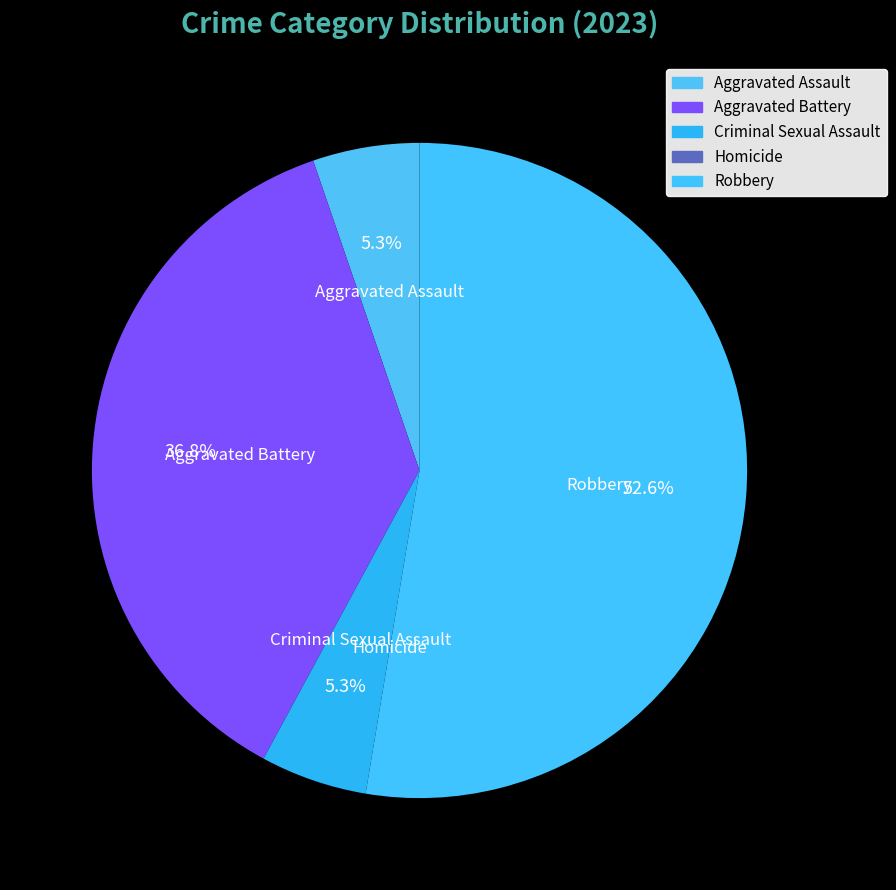

Which slice is the largest?

Robbery